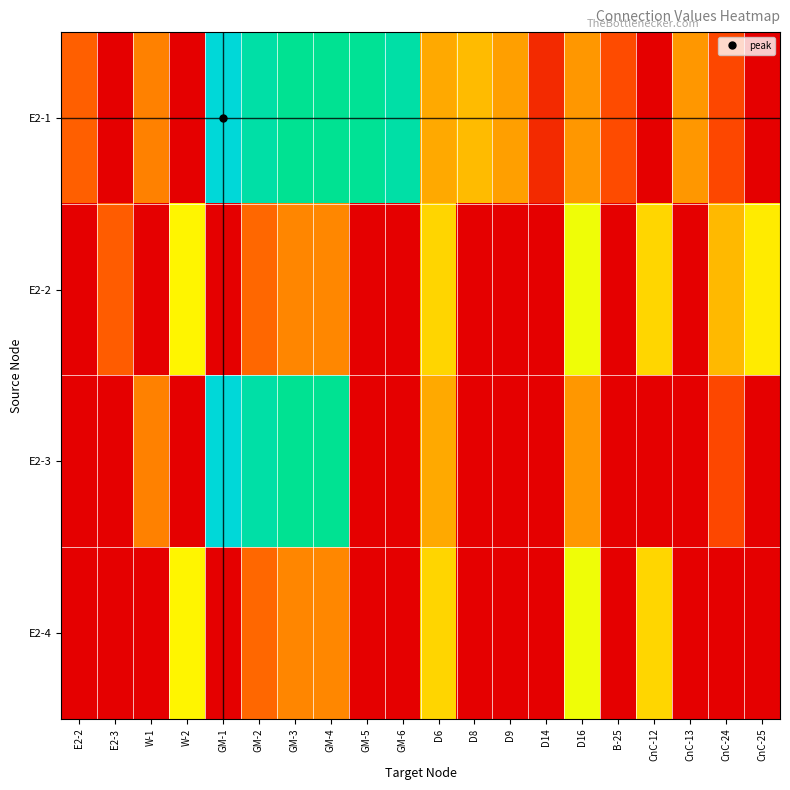

Reading left to right, extract all data points from this chart.

E2-1: E2-2=58.5	E2-3=0.0	W-1=79.7	W-2=0.0	GM-1=235.6	GM-2=208.5	GM-3=198.7	GM-4=198.4	GM-5=199.9	GM-6=208.8	D6=102.0	D8=110.4	D9=97.4	D14=26.5	D16=93.1	B-25=46.5	CnC-12=0.0	CnC-13=93.4	CnC-24=44.4	CnC-25=0.0
E2-2: E2-2=0.0	E2-3=57.3	W-1=0.0	W-2=136.9	GM-1=0.0	GM-2=63.6	GM-3=83.0	GM-4=83.7	GM-5=0.0	GM-6=0.0	D6=122.1	D8=0.0	D9=0.0	D14=0.0	D16=144.4	B-25=0.0	CnC-12=122.6	CnC-13=0.0	CnC-24=109.5	CnC-25=132.4
E2-3: E2-2=0.0	E2-3=0.0	W-1=79.7	W-2=0.0	GM-1=235.6	GM-2=208.5	GM-3=198.7	GM-4=198.4	GM-5=0.0	GM-6=0.0	D6=102.0	D8=0.0	D9=0.0	D14=0.0	D16=93.1	B-25=0.0	CnC-12=0.0	CnC-13=0.0	CnC-24=44.4	CnC-25=0.0
E2-4: E2-2=0.0	E2-3=0.0	W-1=0.0	W-2=136.9	GM-1=0.0	GM-2=63.6	GM-3=83.0	GM-4=83.7	GM-5=0.0	GM-6=0.0	D6=122.1	D8=0.0	D9=0.0	D14=0.0	D16=144.4	B-25=0.0	CnC-12=122.6	CnC-13=0.0	CnC-24=0.0	CnC-25=0.0